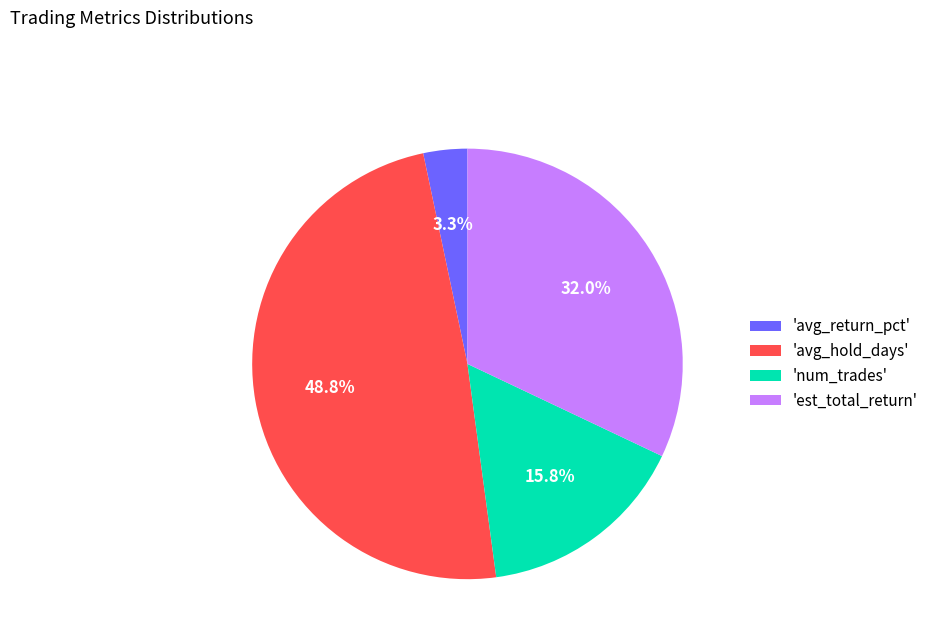

To the nearest percent, what is the average slice percentage?

25%